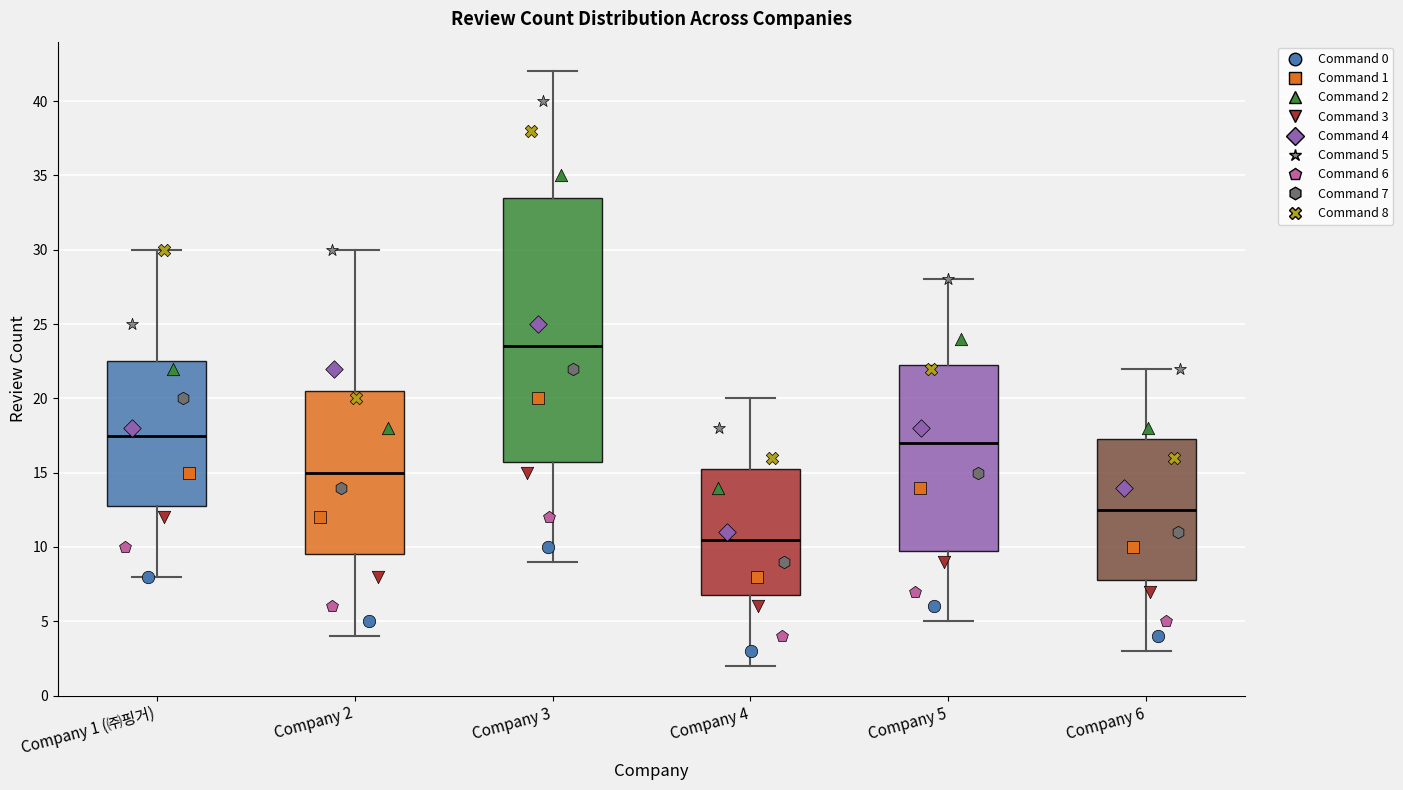

Where does the median line of the box for Company 2 sit on the y-axis? The values are not printed on the chart, so give them approximately, as read against the axis.

15.0